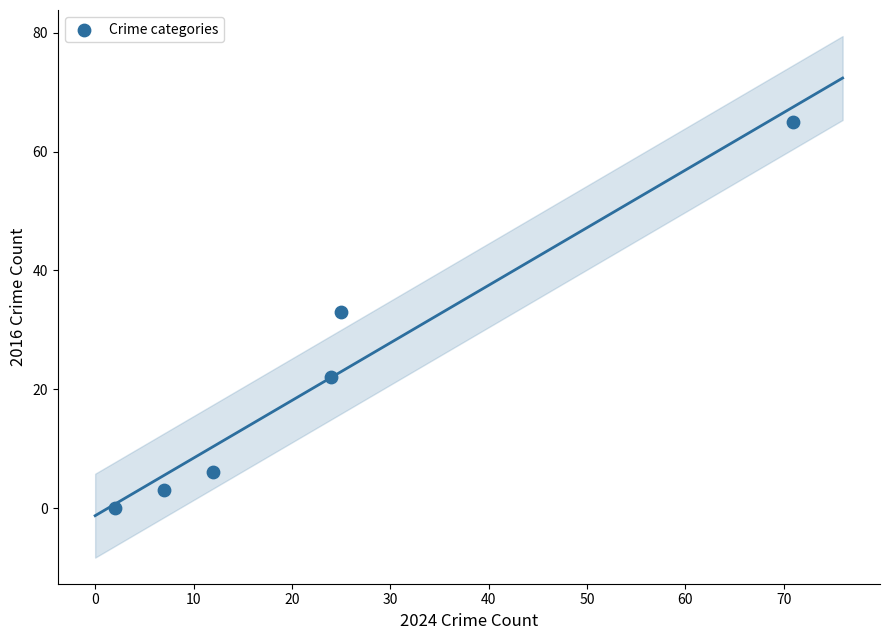

What is the average Y value?

22